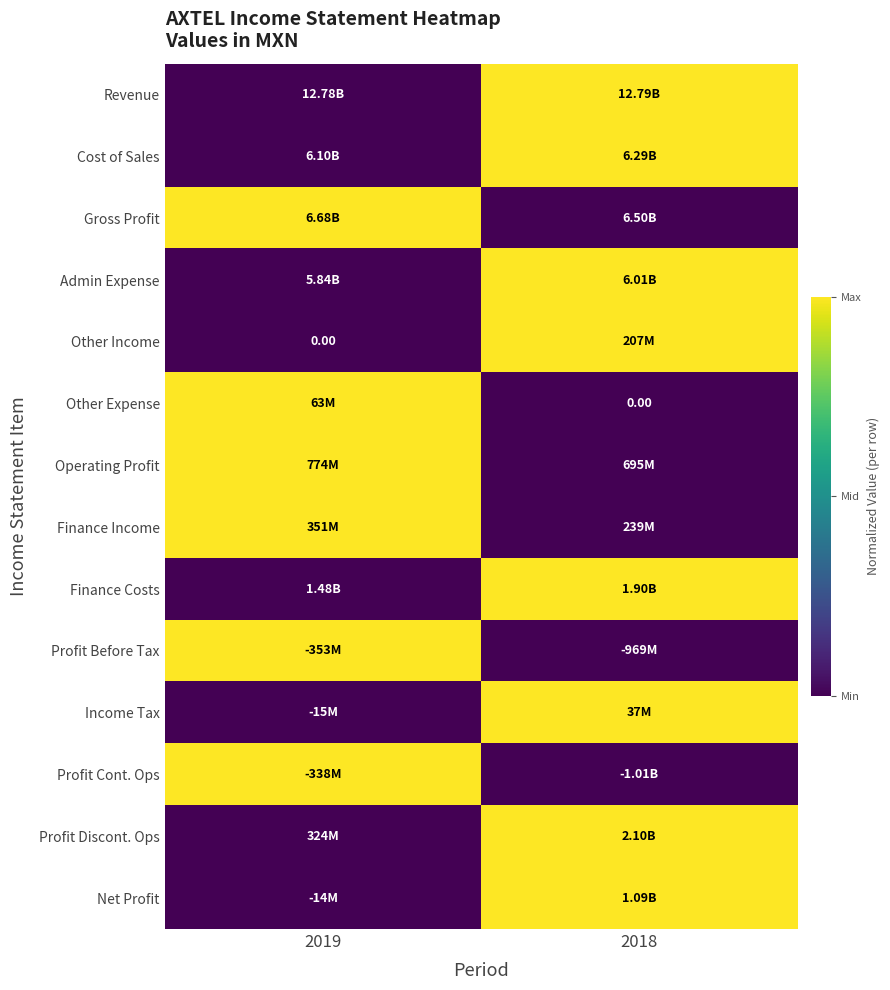

How many values in the Income Tax series are below 1?

1